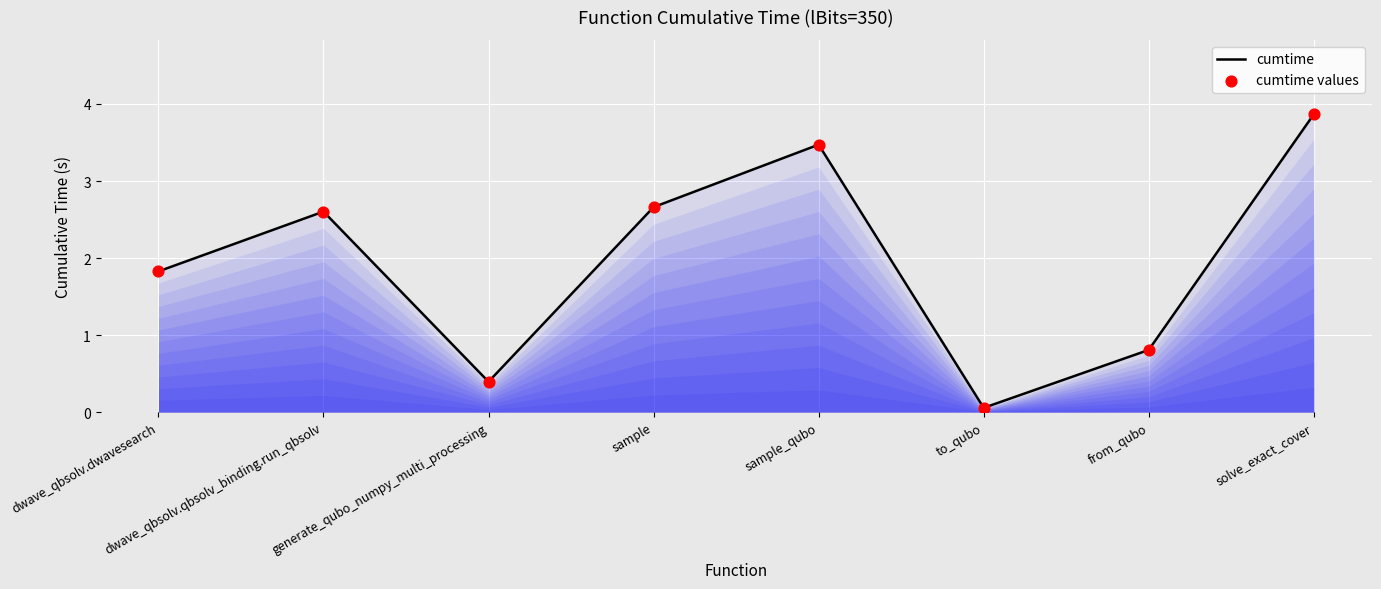

Between solve_exact_cover and generate_qubo_numpy_multi_processing, which is larger?

solve_exact_cover